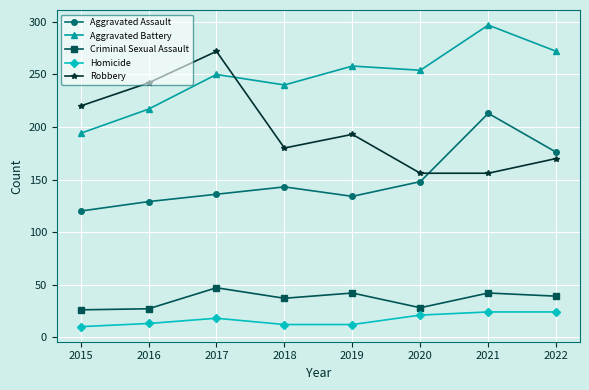

What is the value of the Criminal Sexual Assault point at the 1st from the left?

26